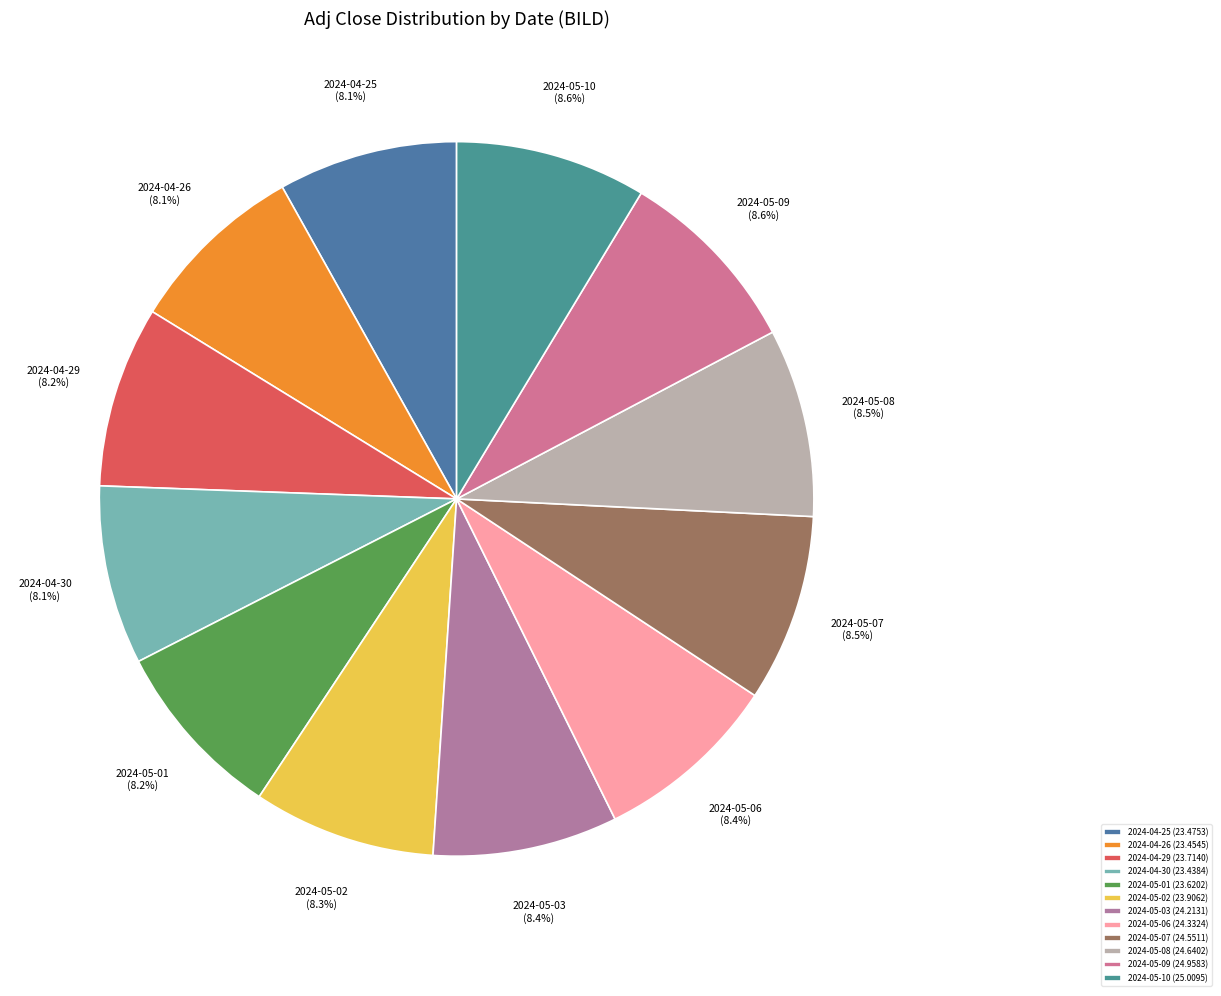

Which category has the smallest portion of the pie?

2024-04-30